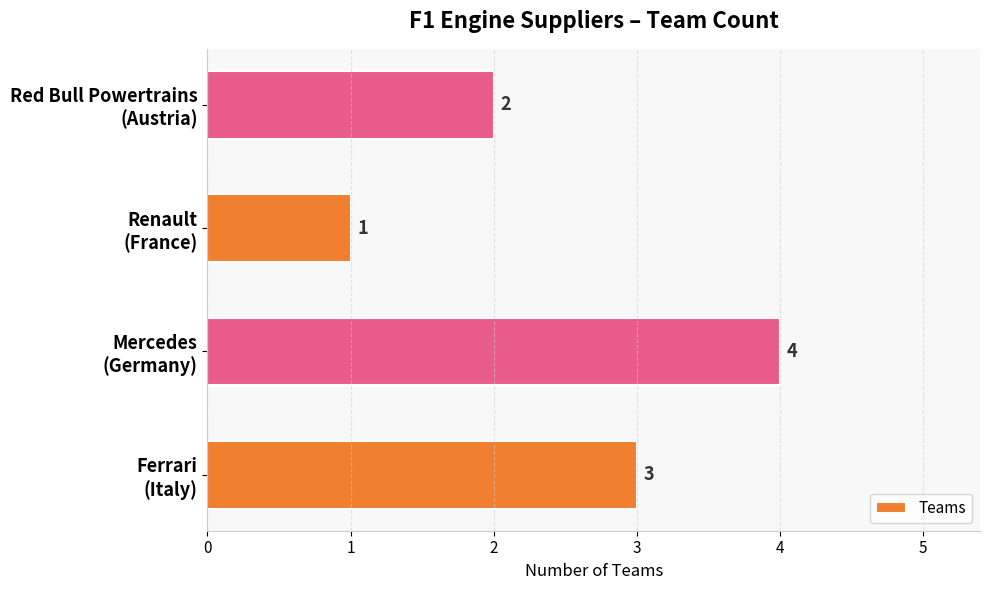

Reading bottom to top, what are all the values shown in this chart?

3	4	1	2